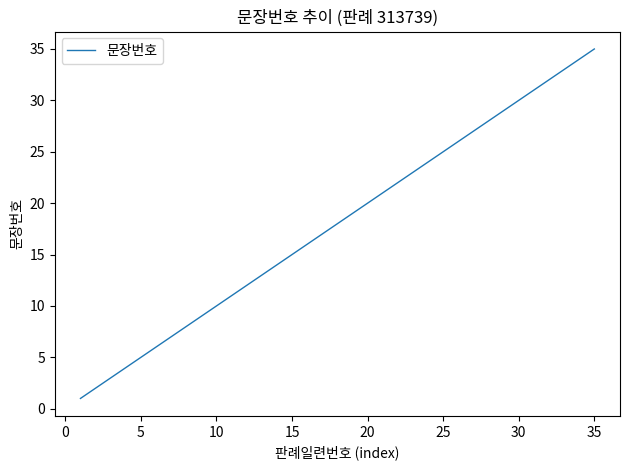

What is the greatest value displayed?

35